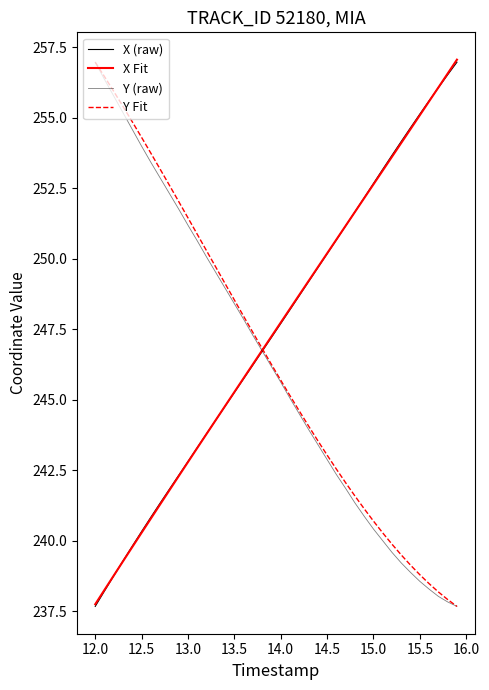

How many values in the X Fit series are below 247?

19